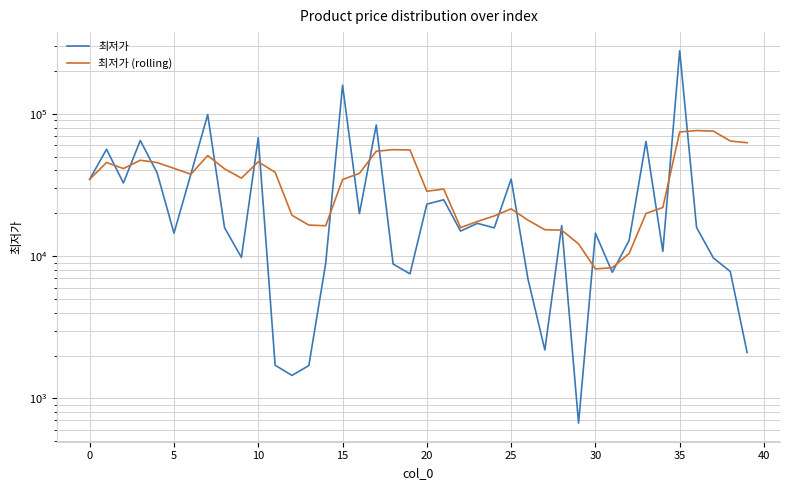

What is the difference between the maximum and minimum values in the 최저가 series?

277330